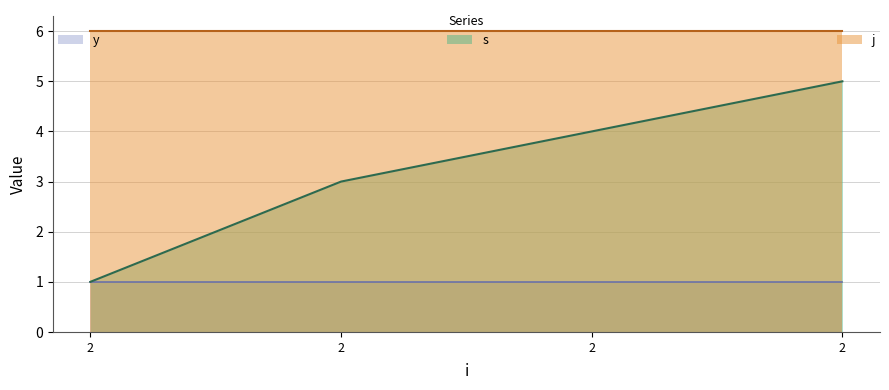

What is the highest value of the j series?

6